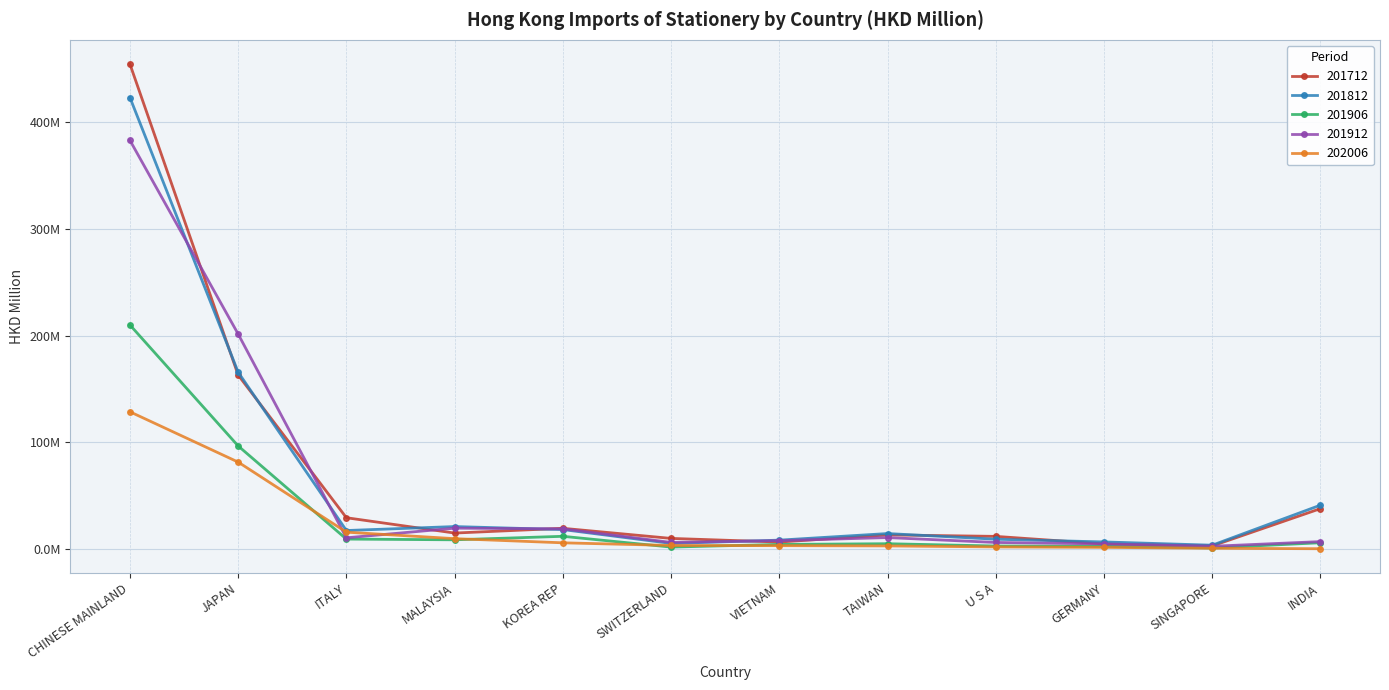

What is the minimum value for 201912?

2.9